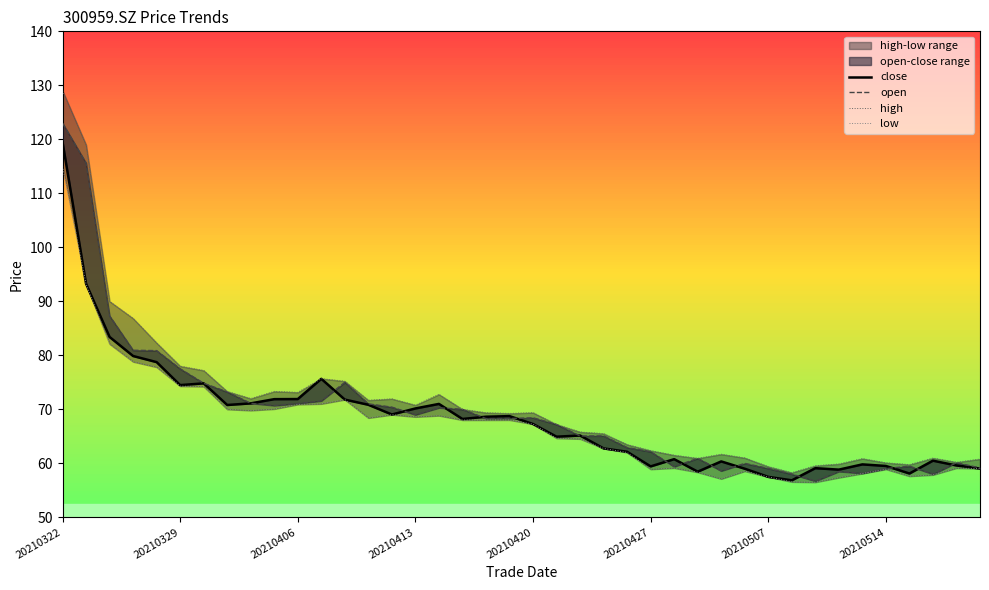

Where is the first local maximum for open?

12